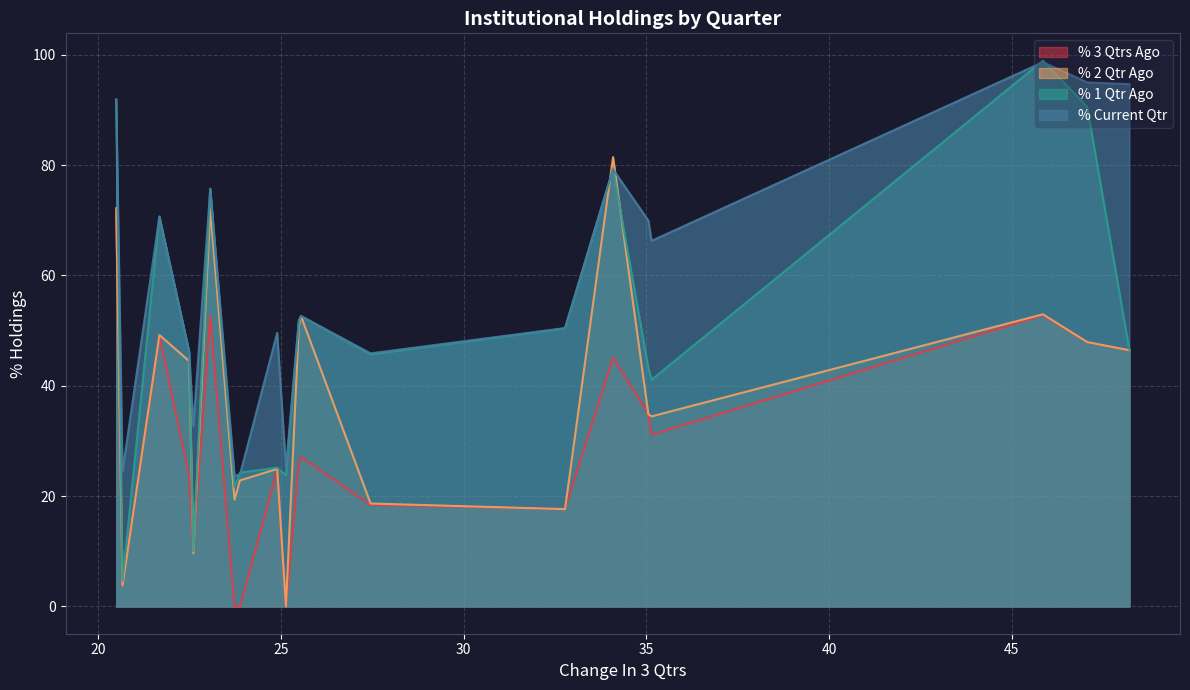

Rank the series by their average value, from highest to lowest.

% Current Qtr, % 1 Qtr Ago, % 2 Qtr Ago, % 3 Qtrs Ago